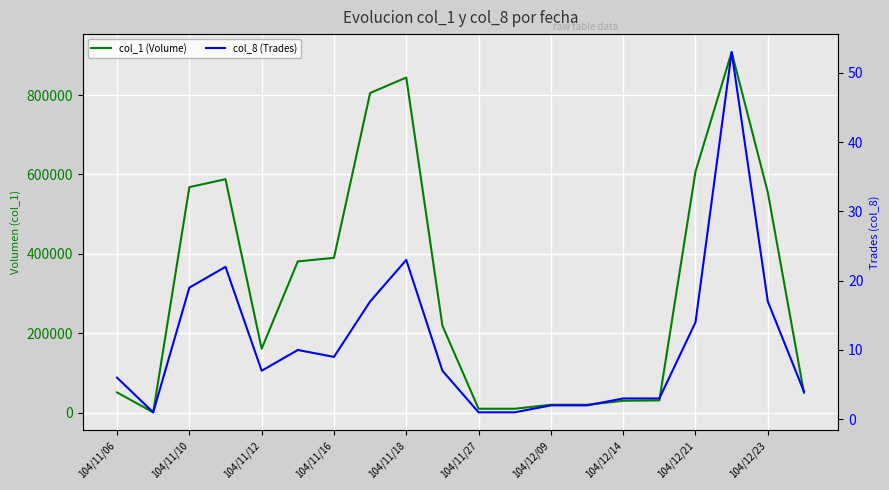

List the series in order of their peak value, highest first.

col_1 (Volume), col_8 (Trades)